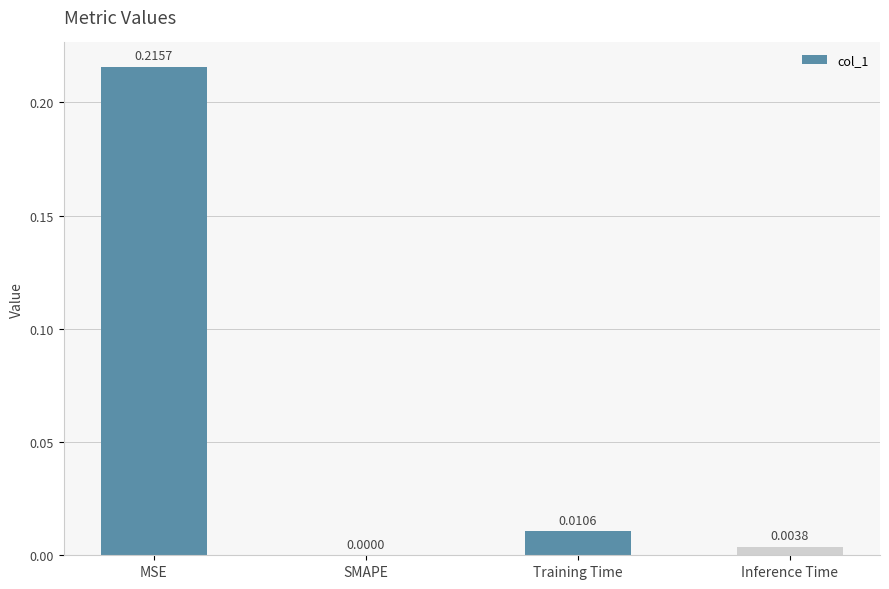

At which label is the value closest to 0?

SMAPE